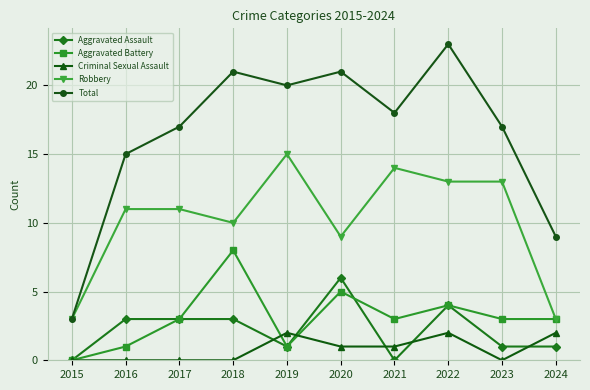

How many data points does each series have?

10